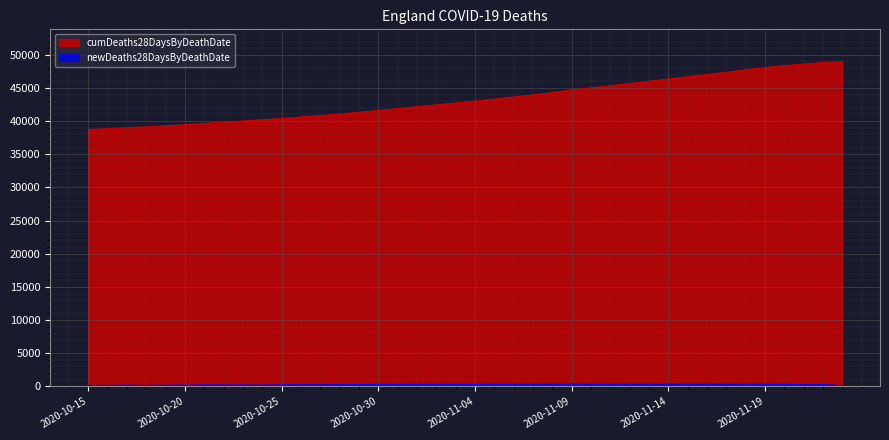

What is the total value across all series at 2020-11-05?

43608